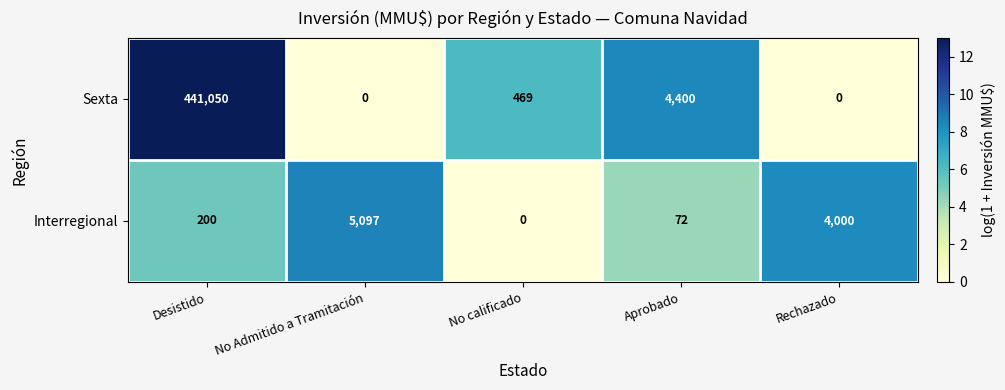

Count the number of data series in this chart.

2